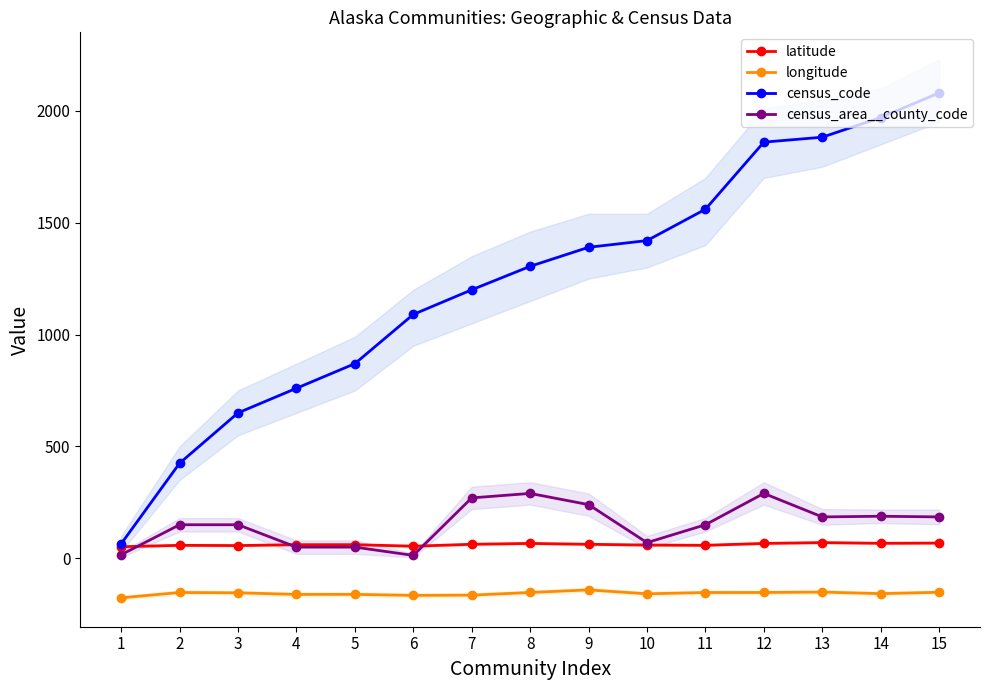

Reading right to left, extract all data points from this chart.

latitude: 68.1	67.1	70.3	66.6	58.1	59.3	62.7	66.6	62.7	54.1	60.9	60.9	56.9	58.0	51.9
longitude: -151.7	-157.9	-151.0	-152.6	-152.9	-158.6	-141.1	-152.7	-164.6	-165.8	-161.2	-161.4	-154.2	-152.8	-176.7
census_code: 2080.0	1970.0	1882.0	1860.0	1560.0	1420.0	1390.0	1305.0	1200.0	1090.0	870.0	760.0	650.0	425.0	65.0
census_area__county_code: 185.0	188.0	185.0	290.0	150.0	70.0	240.0	290.0	270.0	13.0	50.0	50.0	150.0	150.0	16.0